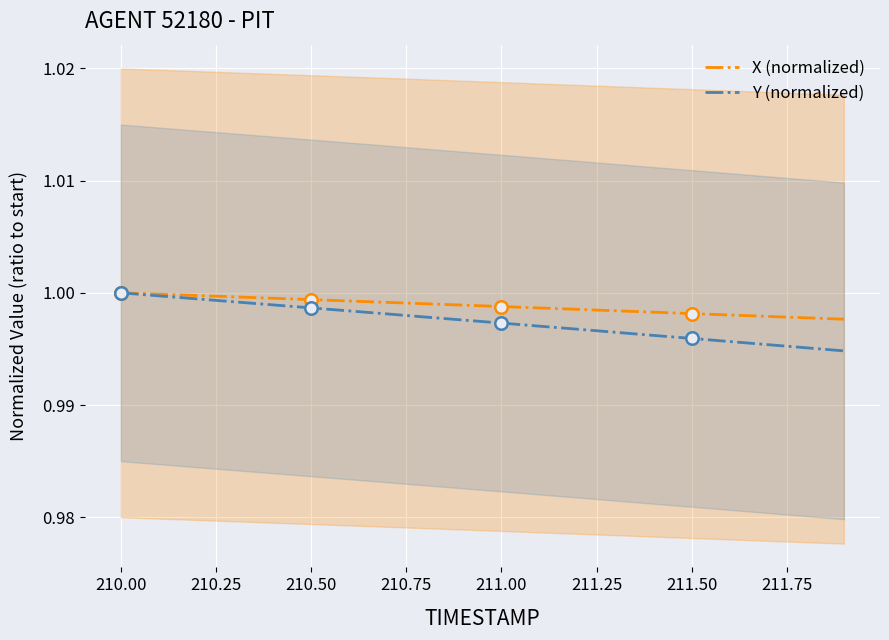

Which has a higher value, 211.75 or 15?

211.75